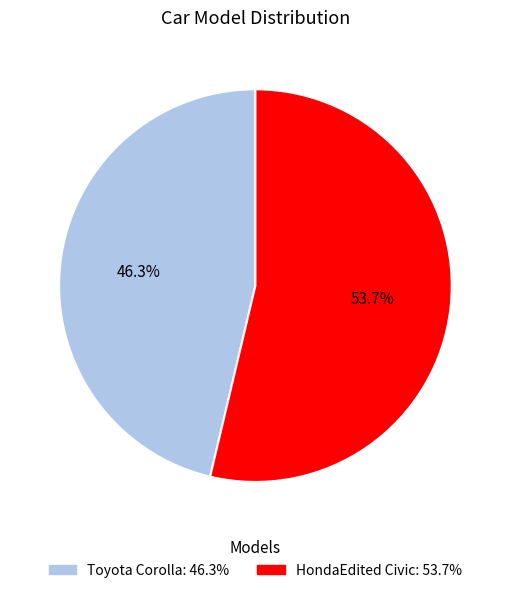

Approximately how many times larger is the value at HondaEdited Civic: 53.7% compared to Toyota Corolla: 46.3%?

1.2